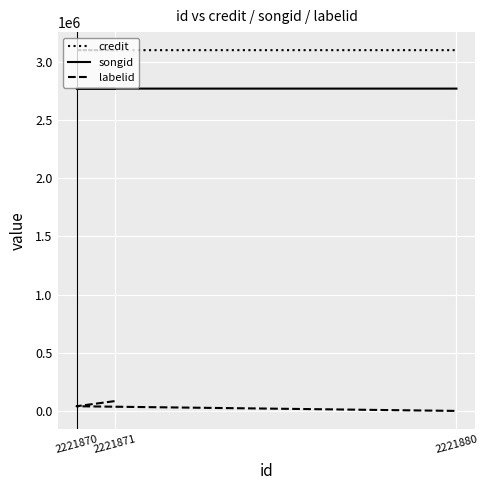

At which category does the chart reach its minimum across all series?

2221880